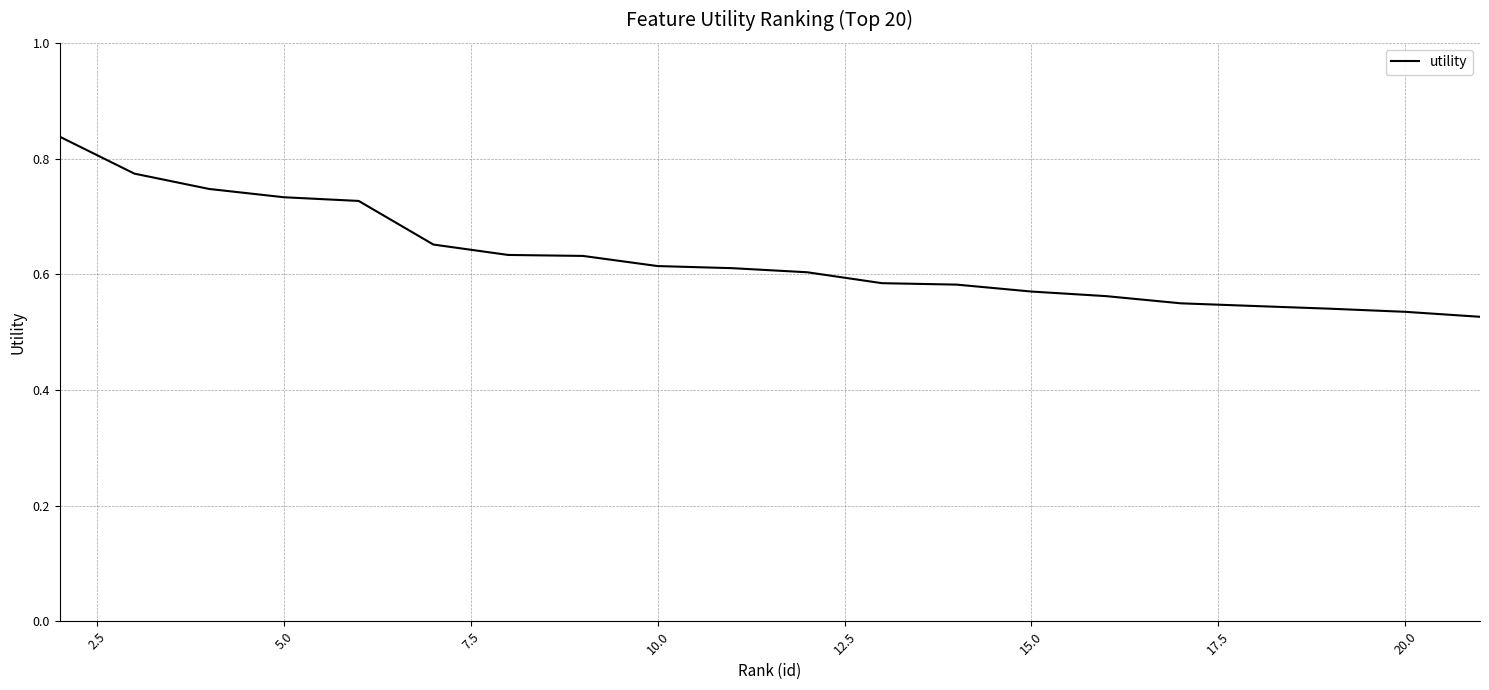

The value at 10.0 is 0.9. True or false?

False